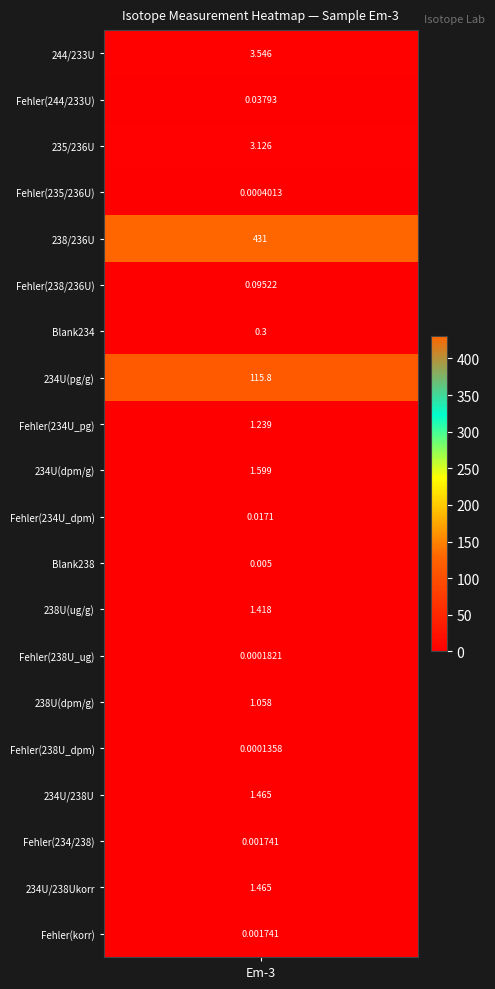

List the labels in order of value, smallest first.

15, 13, 3, 17, 19, 11, 10, 1, 5, 6, 14, 8, 12, 16, 18, 9, 2, 0, 7, 4